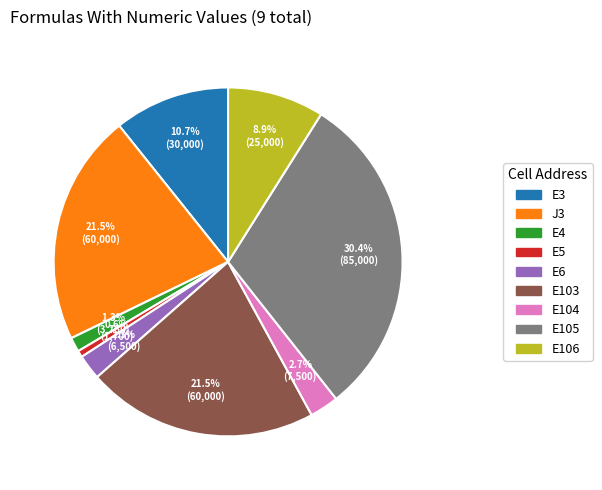

To the nearest percent, what percentage of the pie is E5?

1%